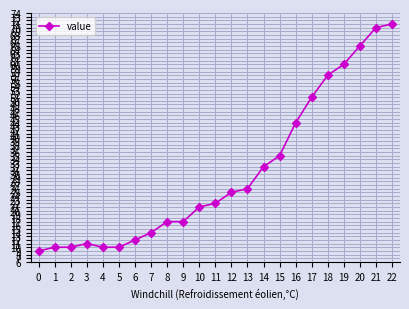

How many series are shown in this chart?

1